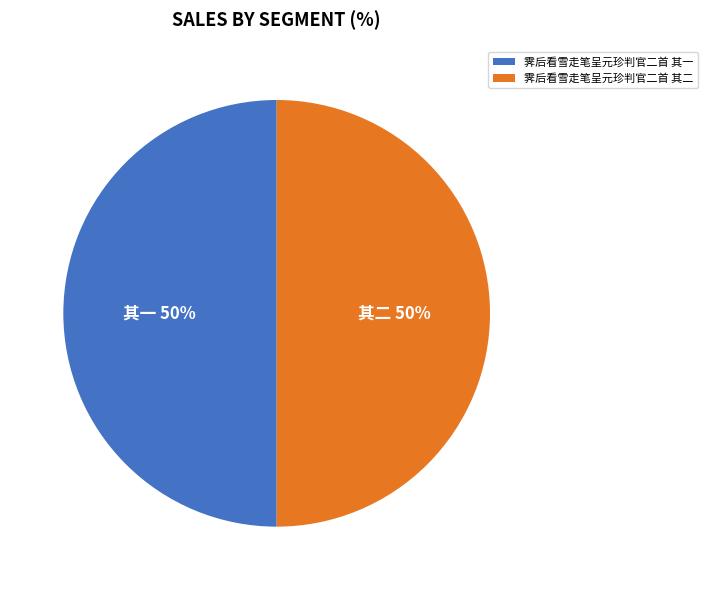

To the nearest percent, what percentage of the pie is 霁后看雪走笔呈元珍判官二首 其一?

50%